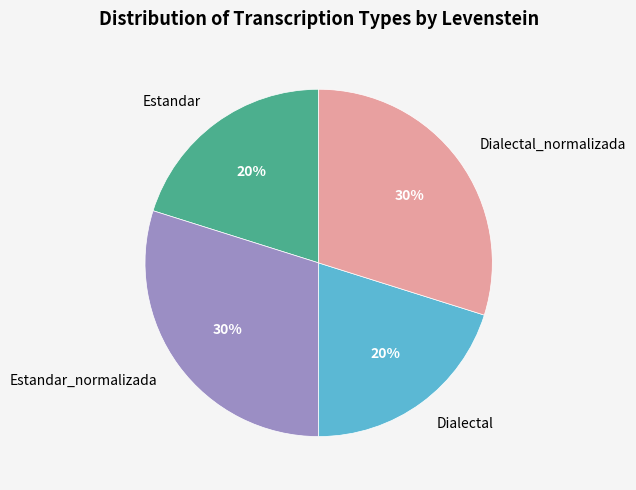

Approximately how many times larger is the value at Dialectal compared to Dialectal_normalizada?

0.7